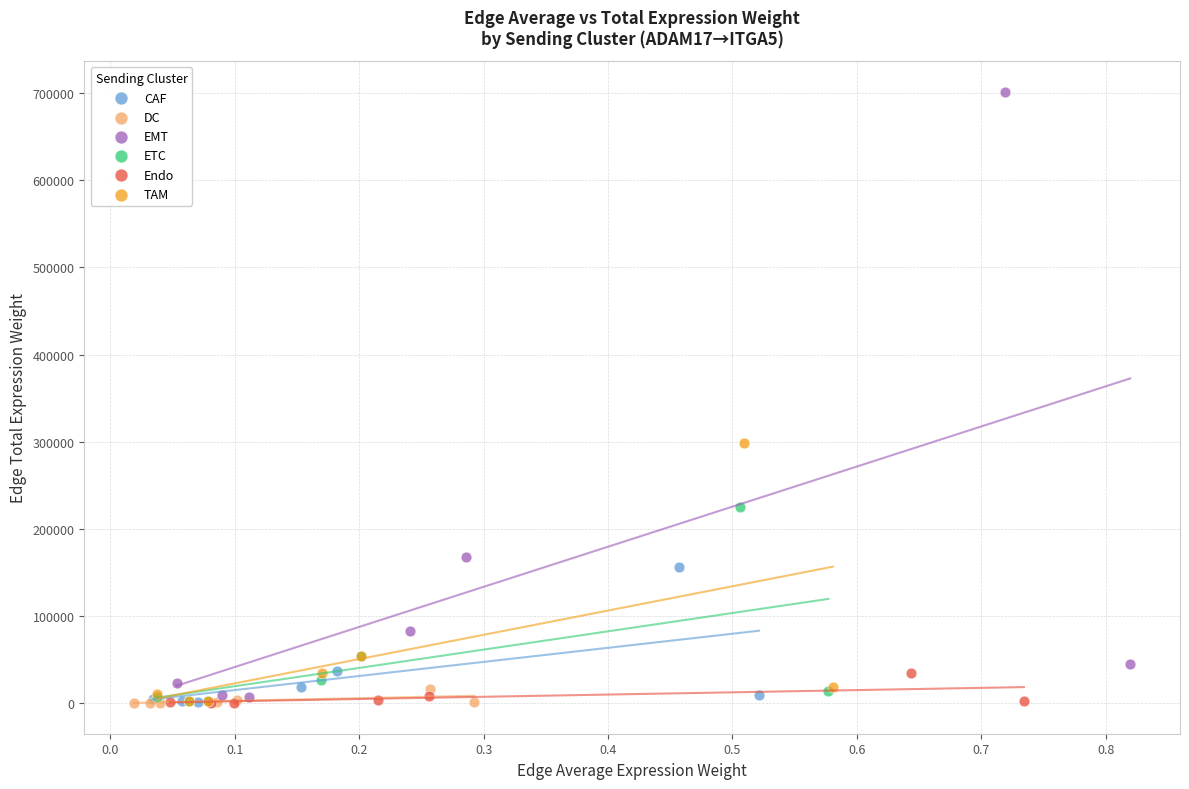

Which series reaches the maximum Y coordinate?

EMT